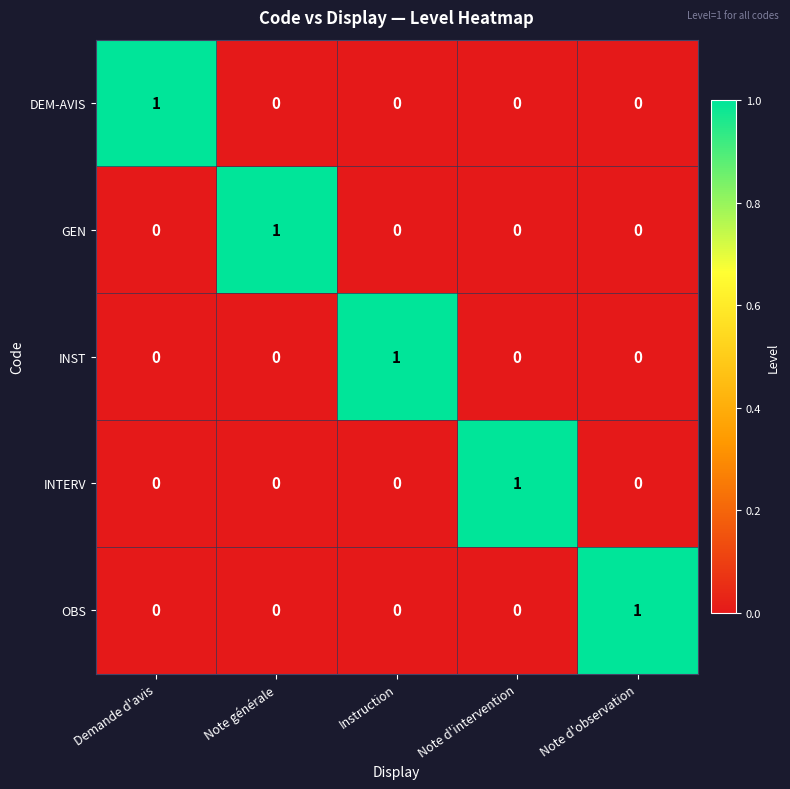

What is the total value across all series at Note d'observation?

1